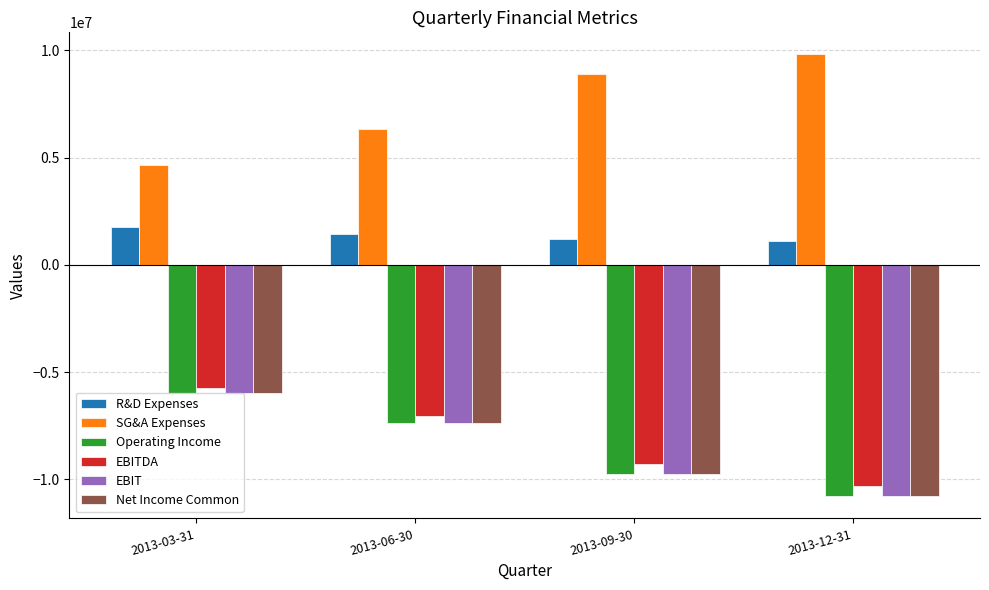

Reading left to right, list all the values displayed in this chart.

R&D Expenses: 2013-03-31=1776200	2013-06-30=1423100	2013-09-30=1196100	2013-12-31=1105200
SG&A Expenses: 2013-03-31=4676700	2013-06-30=6346000	2013-09-30=8899300	2013-12-31=9816500
Operating Income: 2013-03-31=-5948300	2013-06-30=-7365800	2013-09-30=-9732000	2013-12-31=-10784600
EBITDA: 2013-03-31=-5727300	2013-06-30=-7025600	2013-09-30=-9276500	2013-12-31=-10311700
EBIT: 2013-03-31=-5948300	2013-06-30=-7365800	2013-09-30=-9732000	2013-12-31=-10784600
Net Income Common: 2013-03-31=-5958300	2013-06-30=-7374100	2013-09-30=-9732500	2013-12-31=-10784600